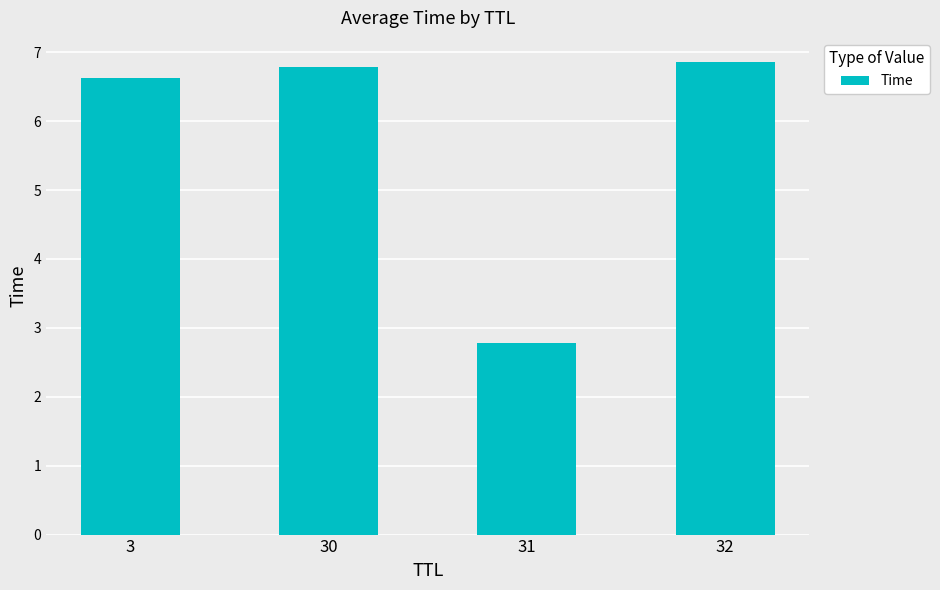

Rank the categories by value from lowest to highest.

31, 3, 30, 32